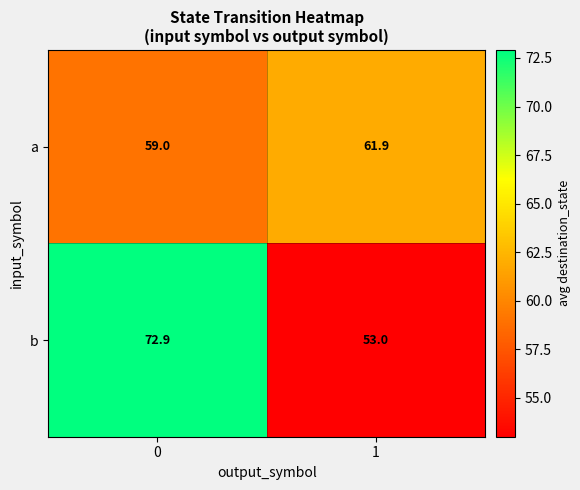

Which series has the largest total across all categories?

b